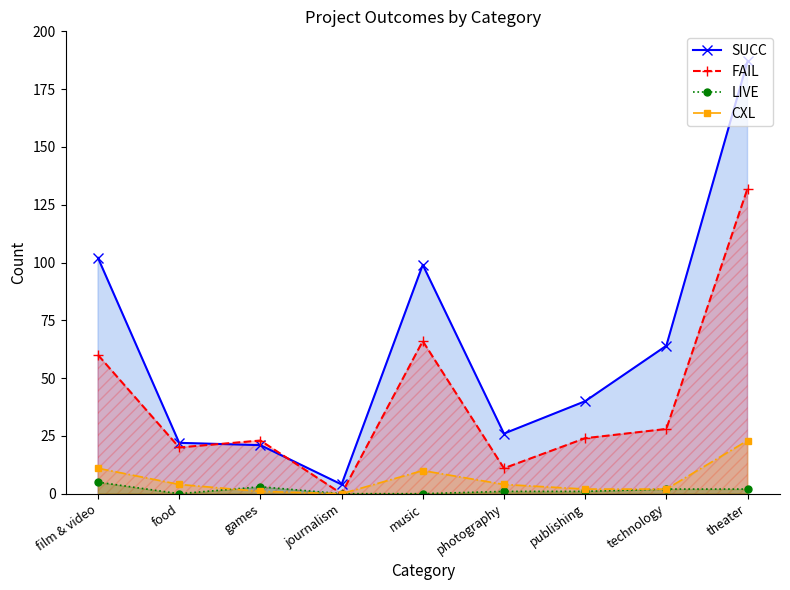

Read the CXL value at photography.

4